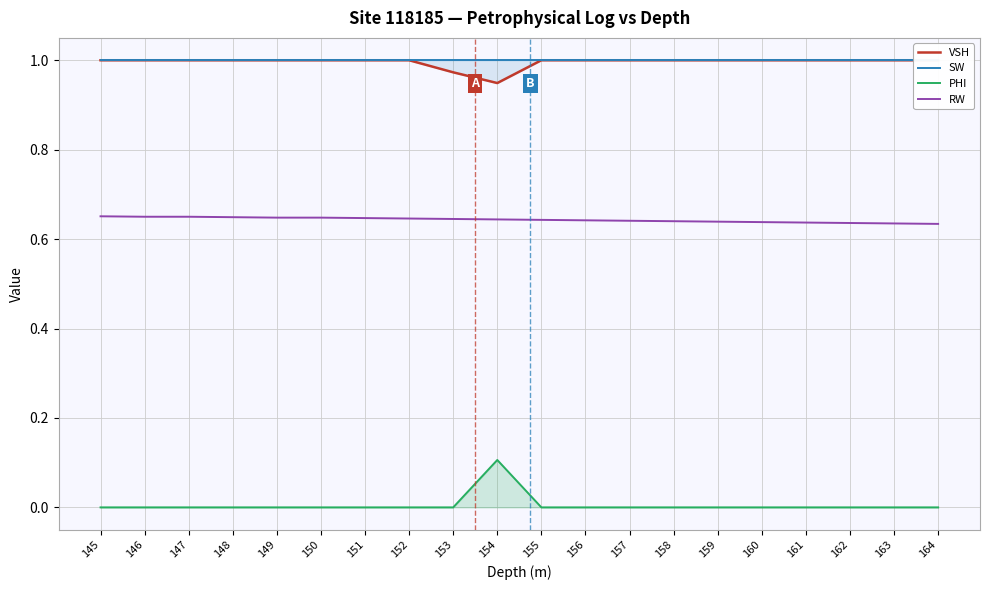

At which category does the chart reach its peak across all series?

145